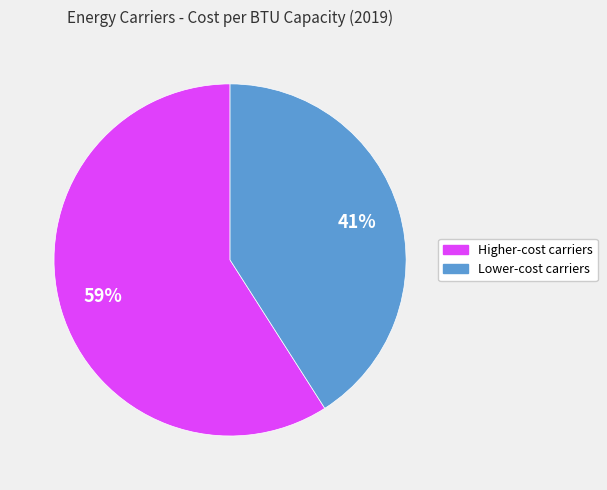

To the nearest percent, what percentage of the pie is Lower-cost carriers?

41%